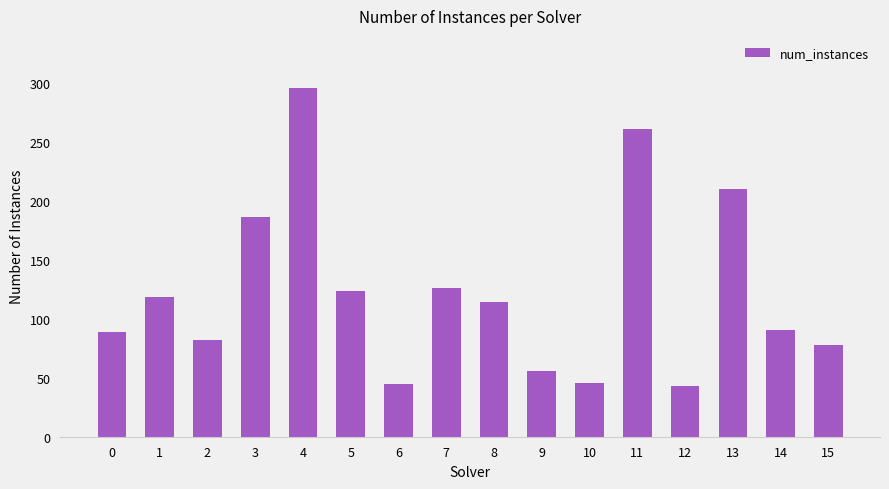

What is the sum of the values at 10 and 0?

135